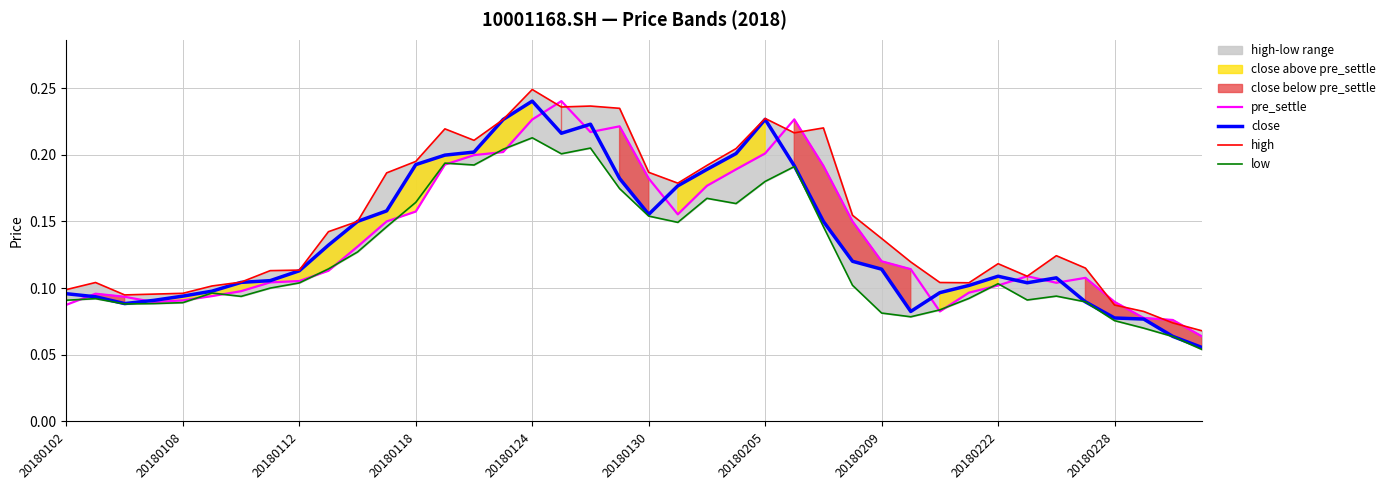

Count the low values in the range 0 to 1.

40